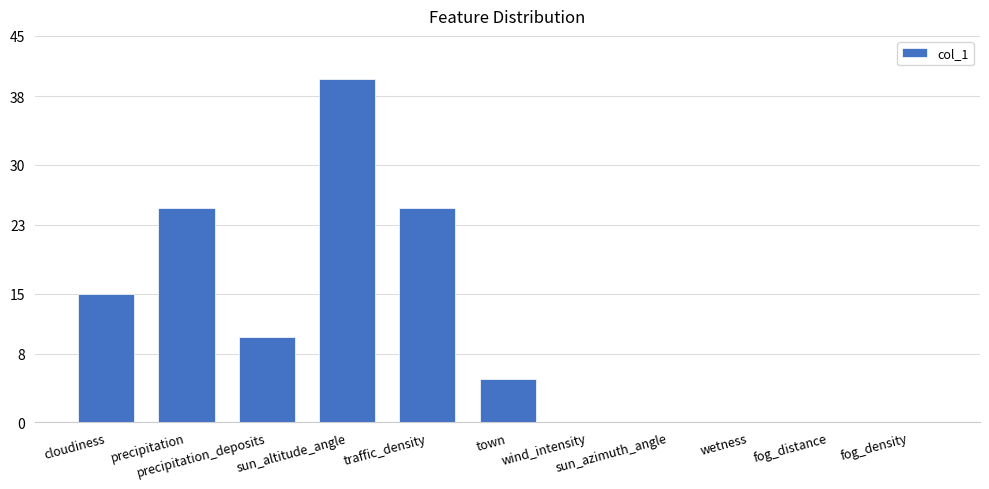

How many values are between 0 and 25?

10